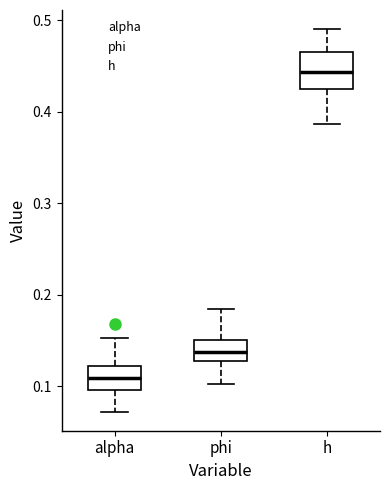

Where is the lower edge of the box for phi on the y-axis? The values are not printed on the chart, so give them approximately, as read against the axis.

0.13